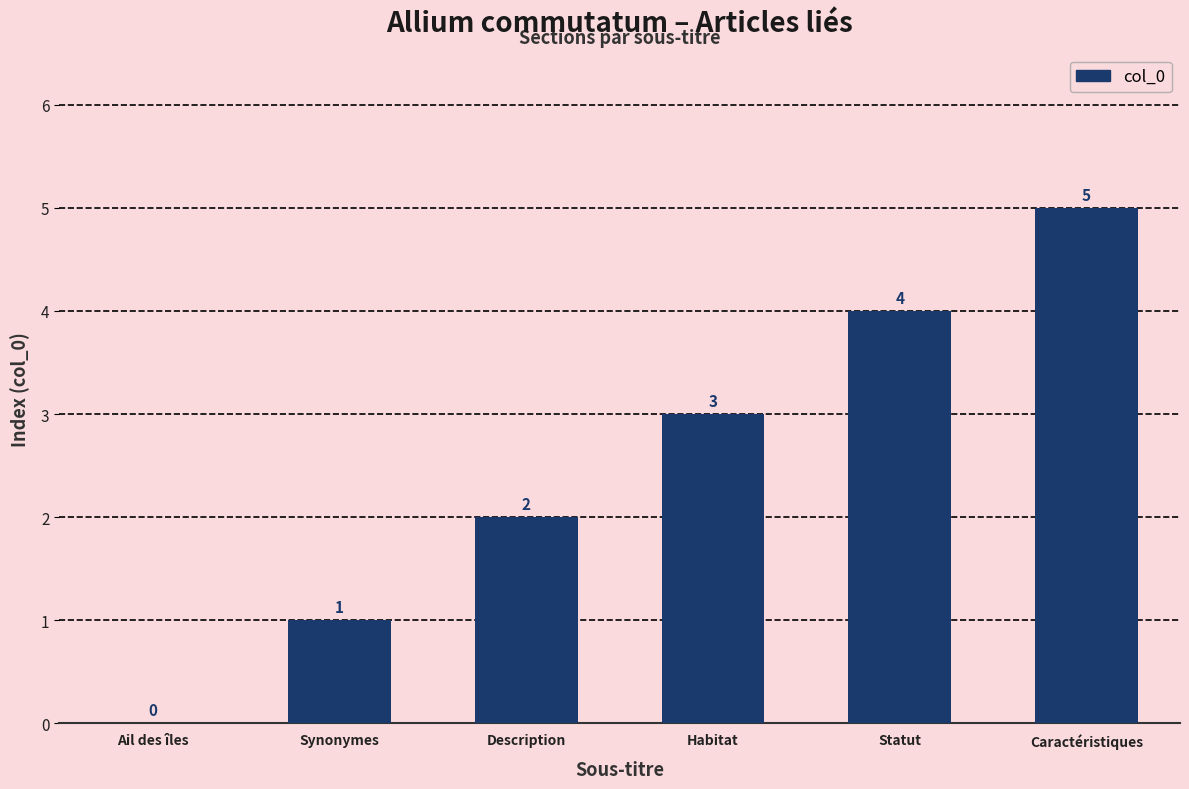

Reading left to right, what are all the values shown in this chart?

0	1	2	3	4	5